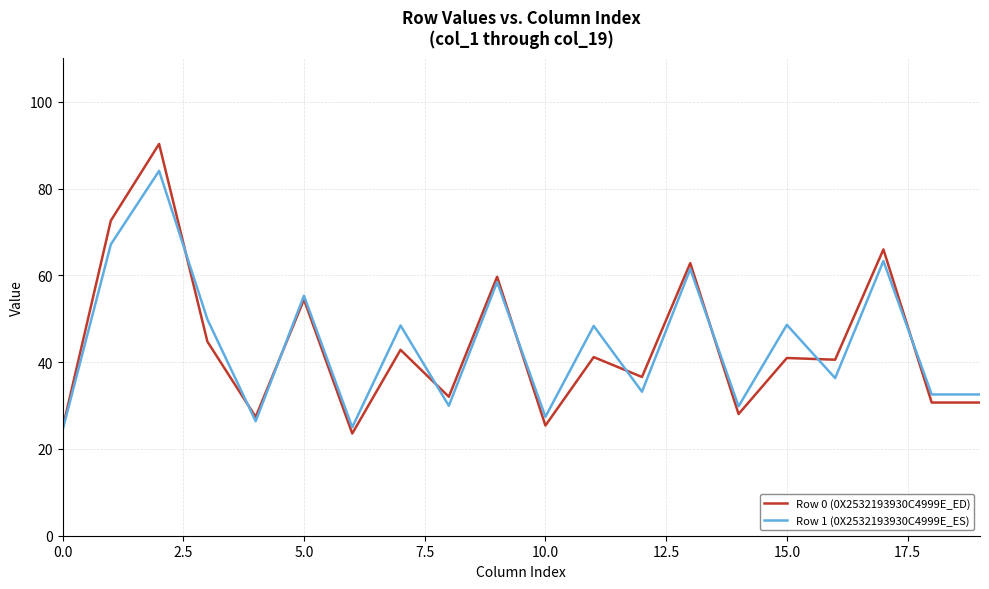

What is the maximum value shown in the chart?

90.3